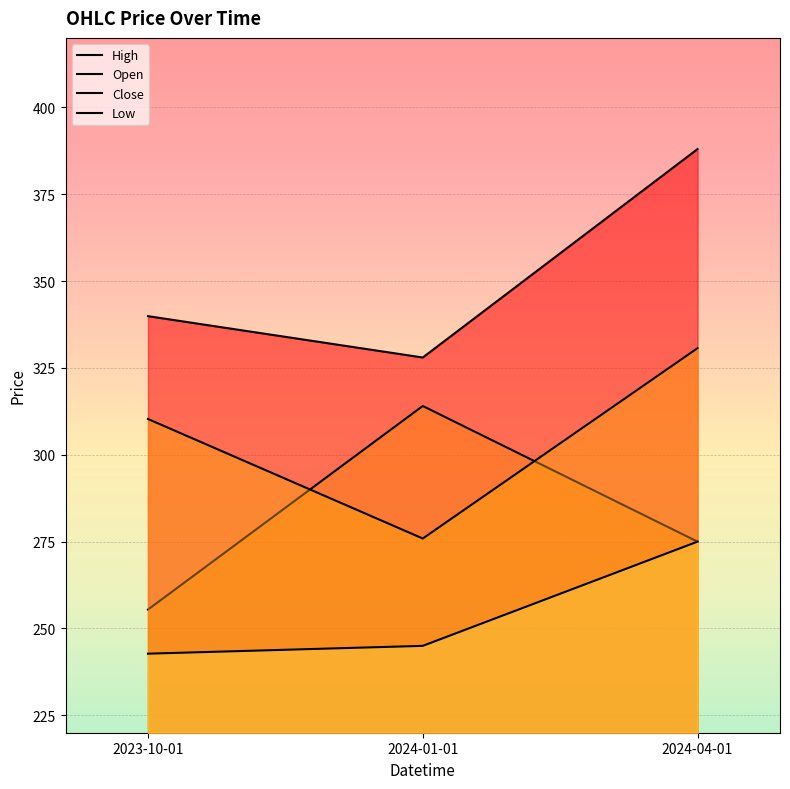

Which series has the widest spread of values?

High